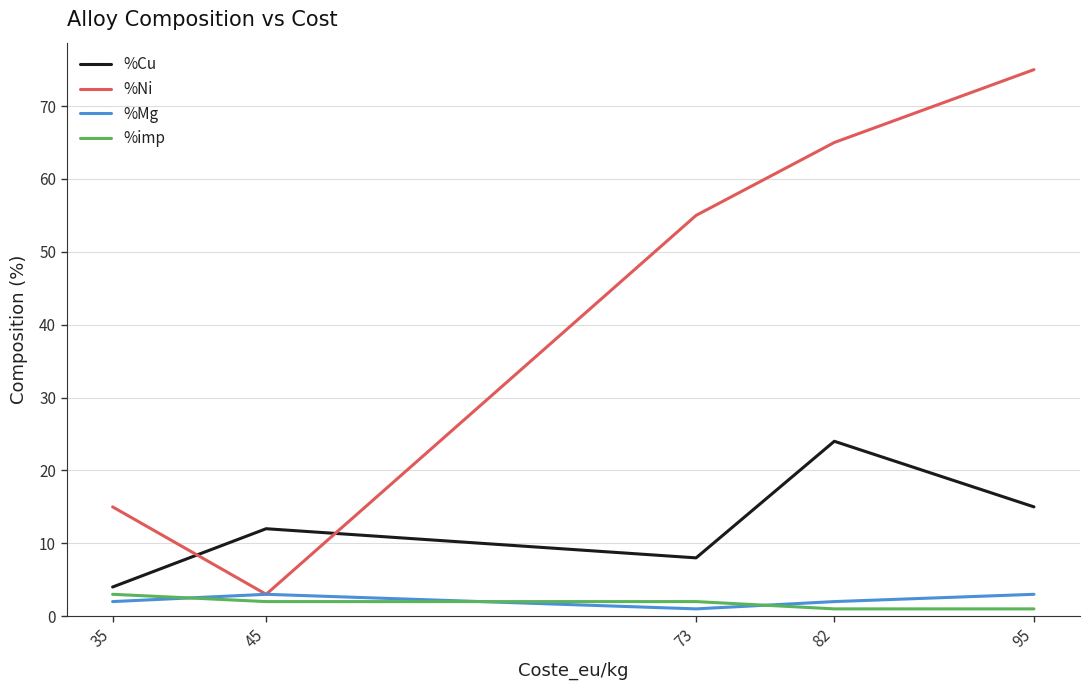

Between 35 and 73, which series saw the biggest shift?

%Ni